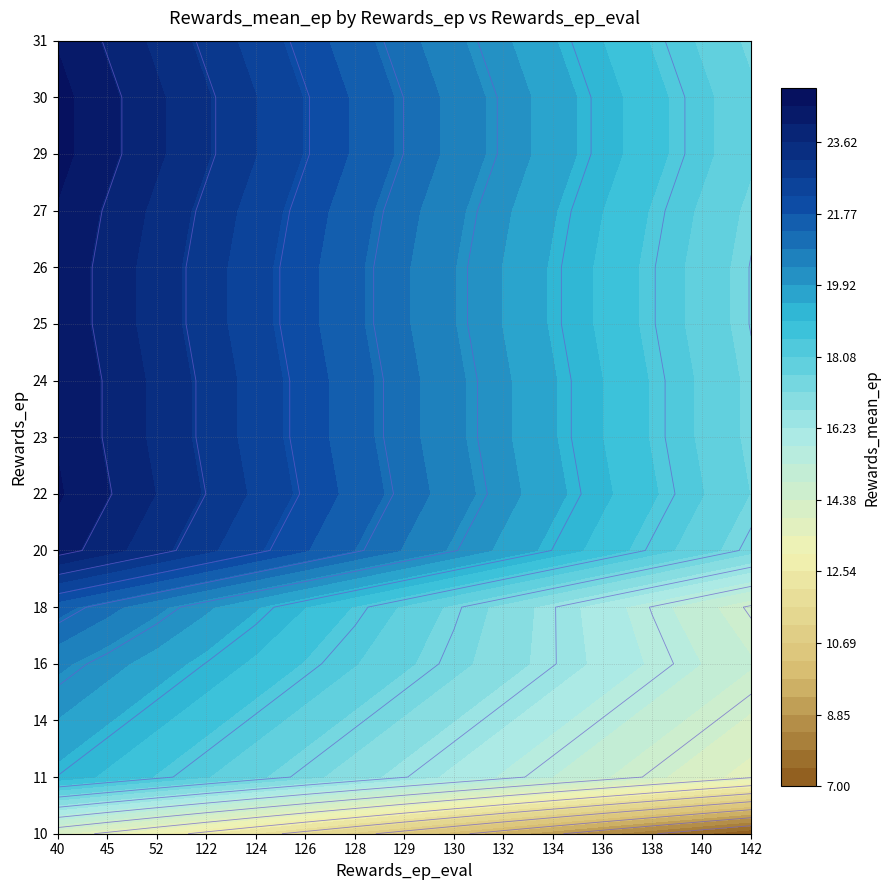

Is the value of 16 at 134 greater than the value of 20 at 128?

No